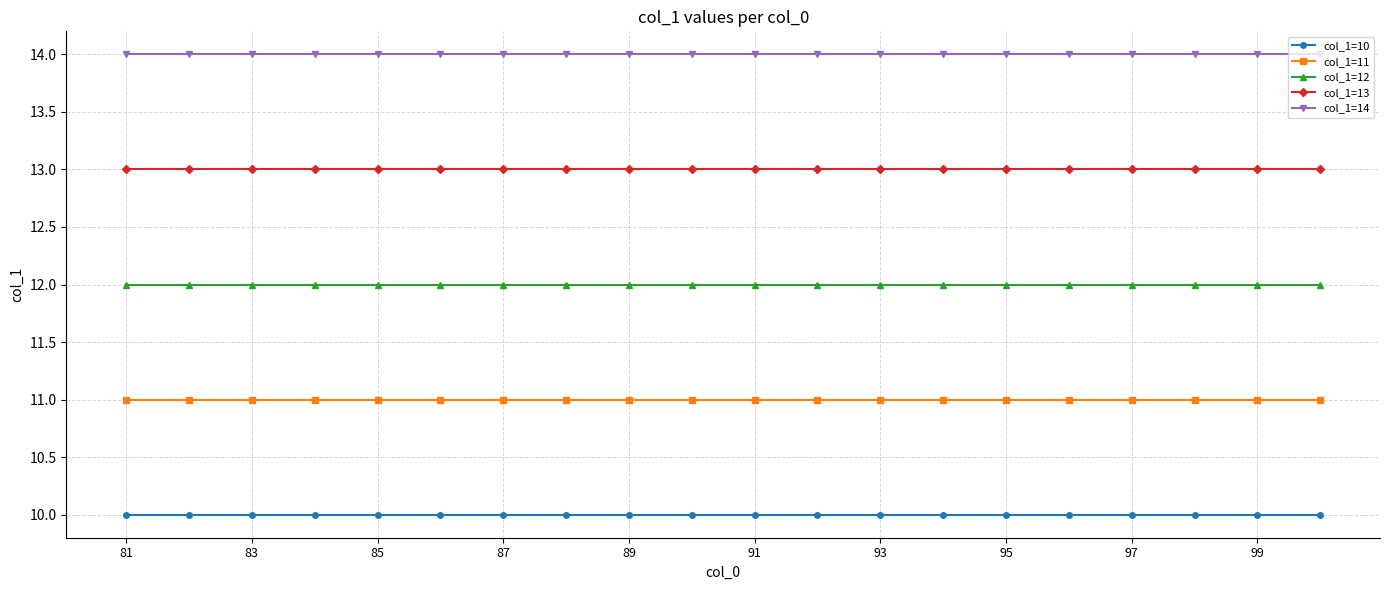

Does the chart have visible grid lines?

Yes